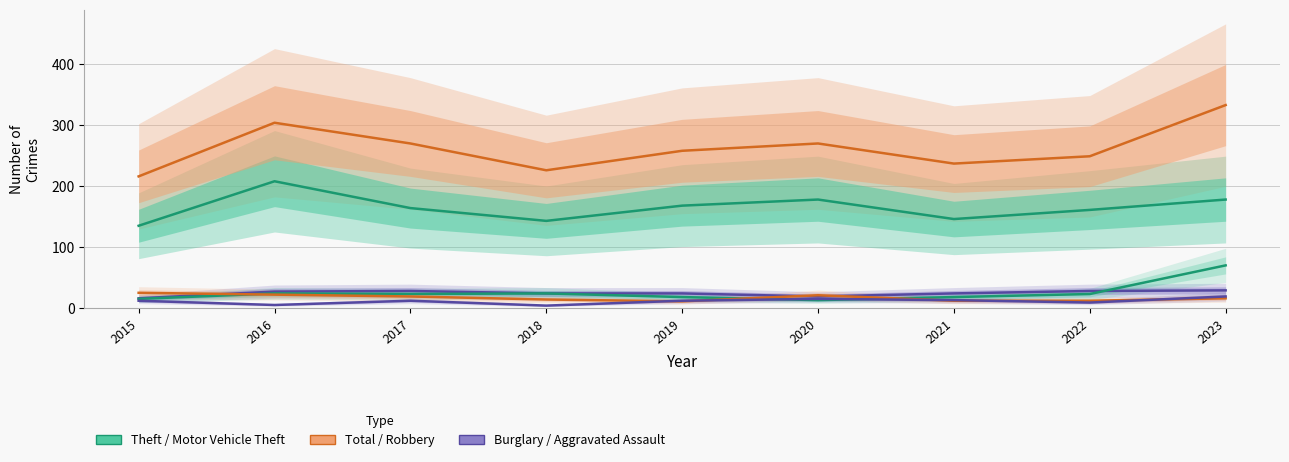

True or false: Total and Aggravated Assault cross at least once.

False